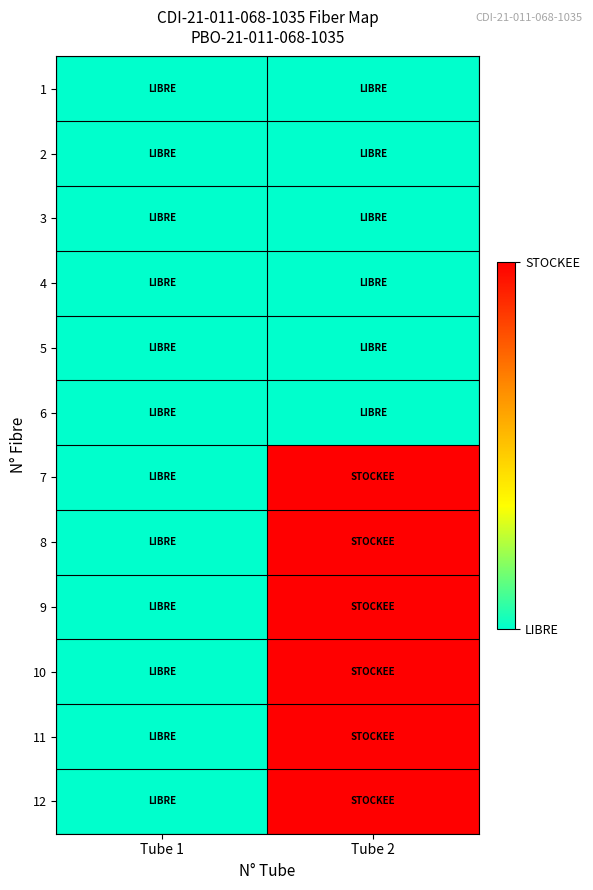

Reading left to right, list all the values displayed in this chart.

1: Tube 1=1	Tube 2=1
2: Tube 1=1	Tube 2=1
3: Tube 1=1	Tube 2=1
4: Tube 1=1	Tube 2=1
5: Tube 1=1	Tube 2=1
6: Tube 1=1	Tube 2=1
7: Tube 1=1	Tube 2=2
8: Tube 1=1	Tube 2=2
9: Tube 1=1	Tube 2=2
10: Tube 1=1	Tube 2=2
11: Tube 1=1	Tube 2=2
12: Tube 1=1	Tube 2=2